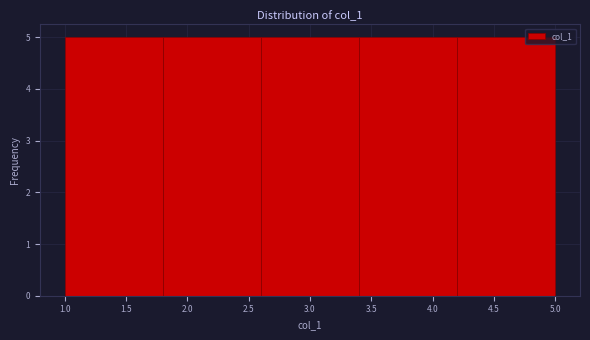

Reading left to right, list every bar in this chart as the range it spans on the x-axis followed by its height. The values are not printed on the chart, so give them approximately, as read against the axis.

1.0 to 1.8: 5
1.8 to 2.6: 5
2.6 to 3.4: 5
3.4 to 4.2: 5
4.2 to 5.0: 5